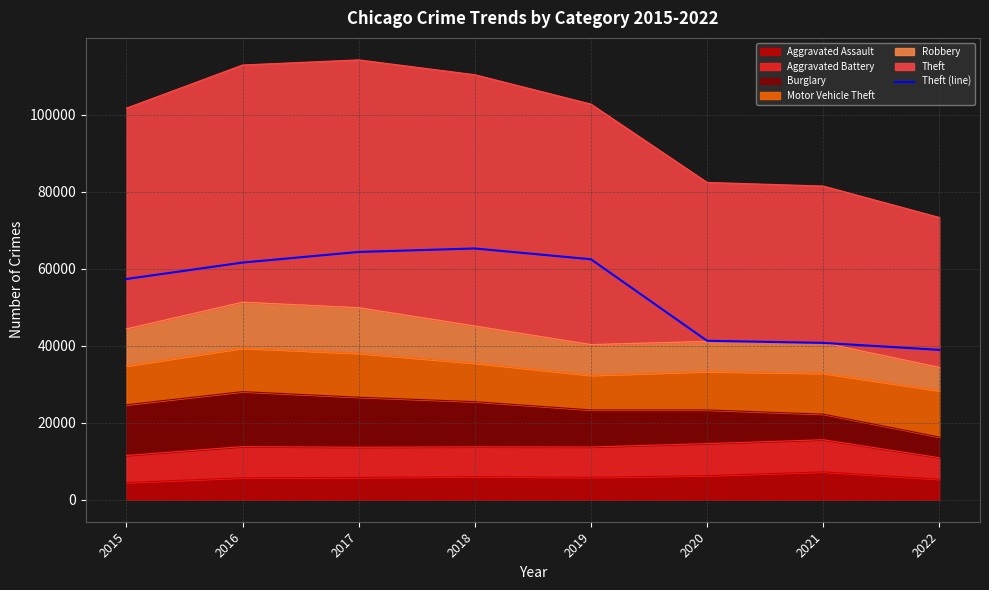

What is the sum of all values?

432095